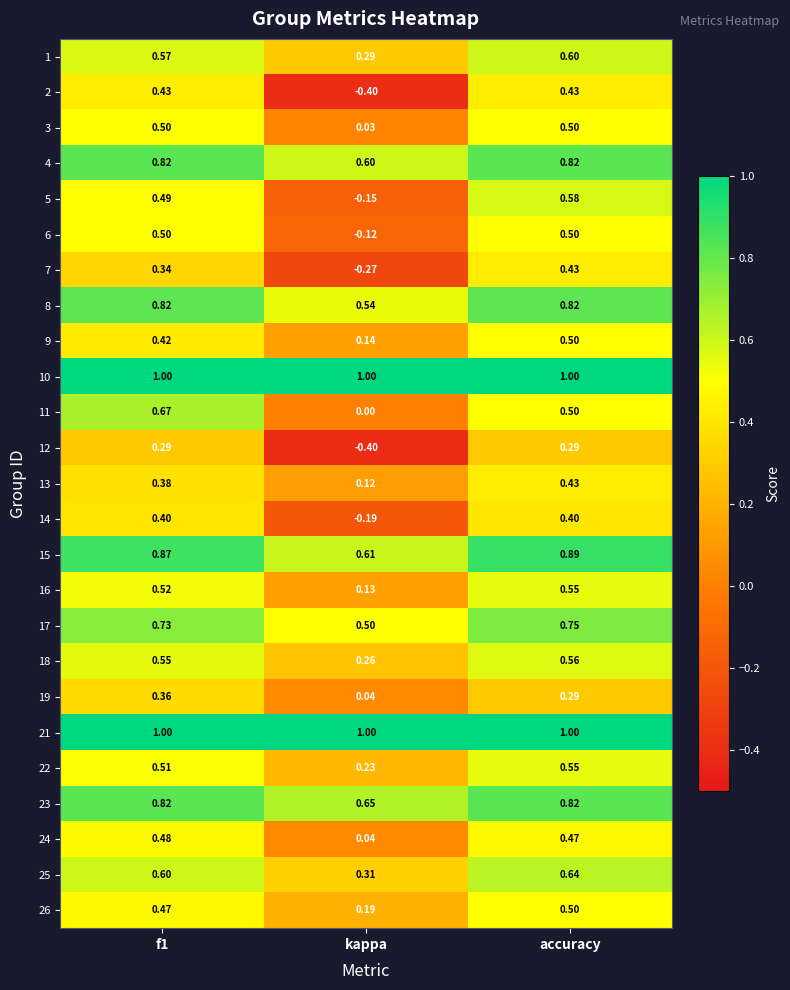

Is the value of 5 at f1 greater than the value of 22 at kappa?

Yes